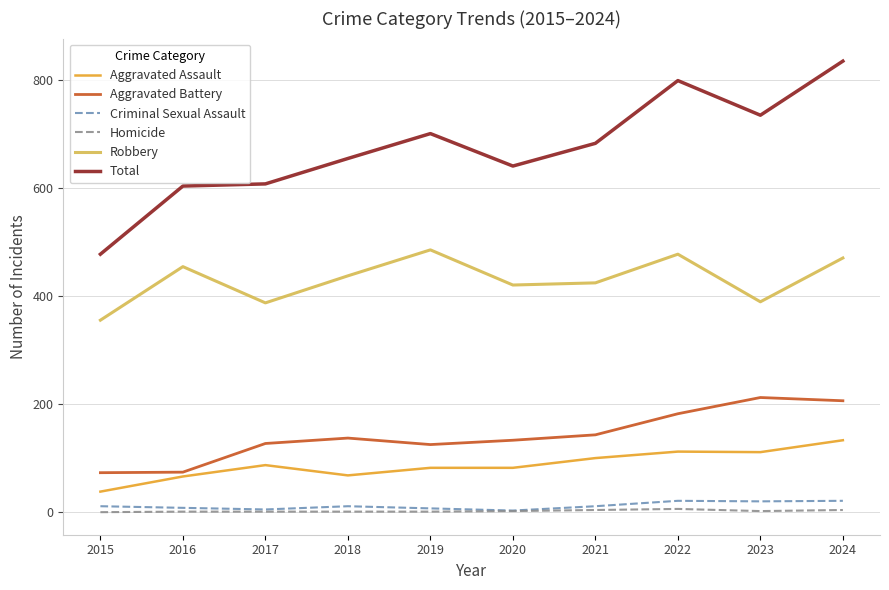

Count the number of categories in the chart.

10